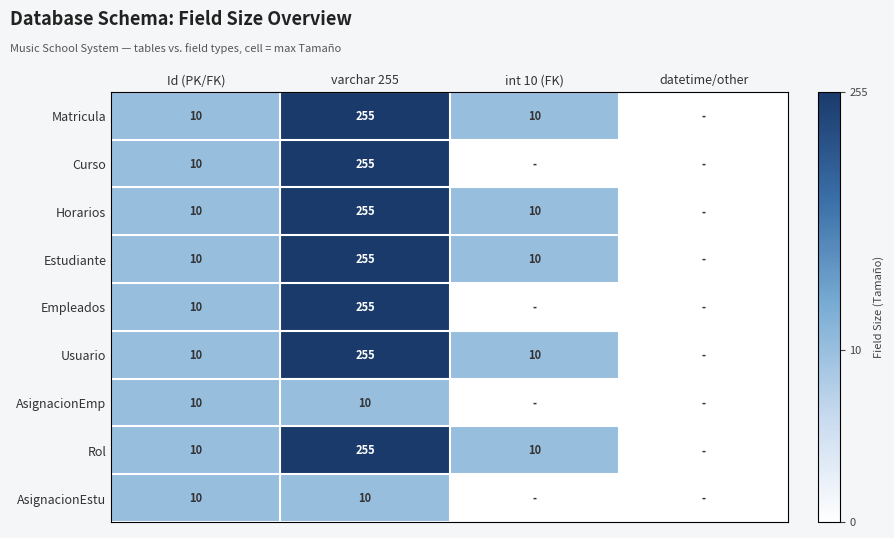

The value of Horarios at Id (PK/FK) is 3. True or false?

False